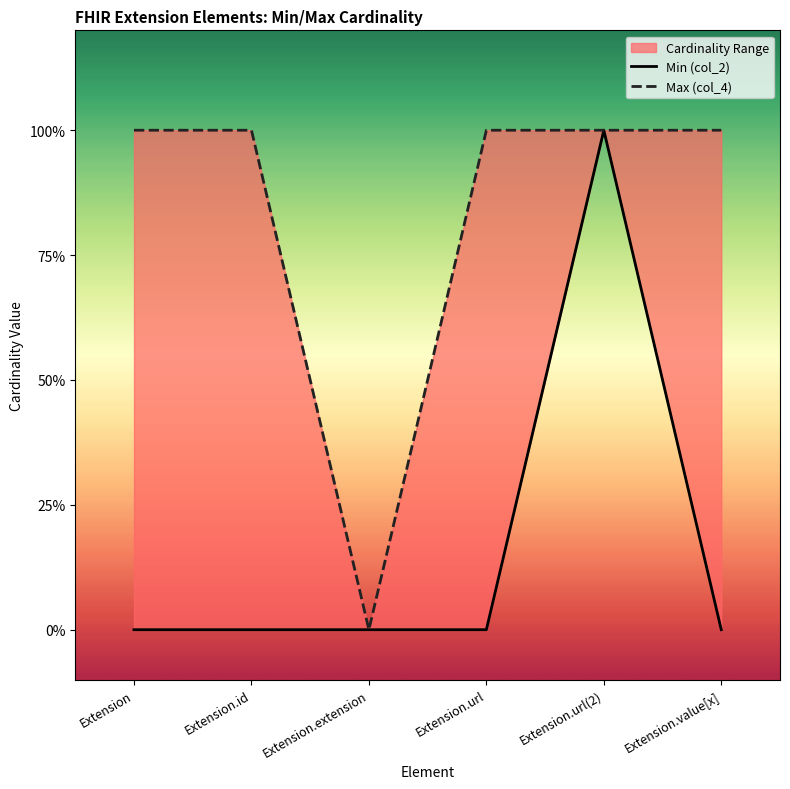

What is the maximum value for Min (col_2)?

1